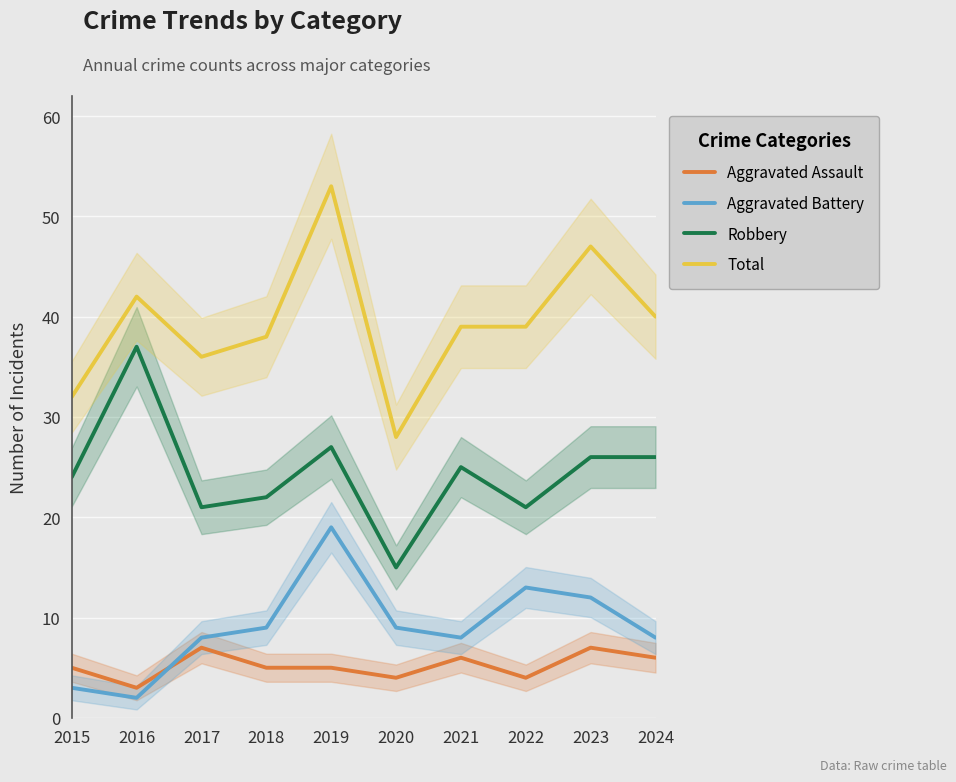

True or false: Robbery and Aggravated Battery intersect in this chart.

False